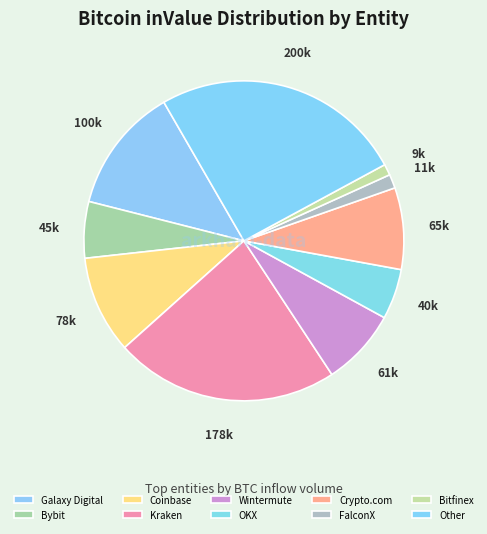

Combined, what portion of the pie is Kraken and Galaxy Digital?

35.4%